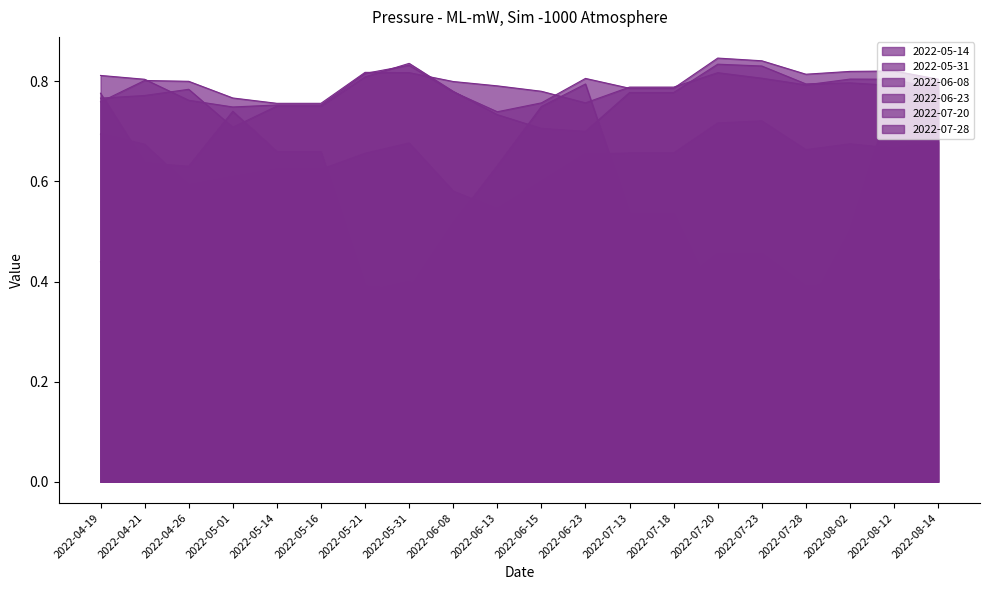

Which has a higher value, 2022-05-21 or 2022-06-23?

2022-06-23